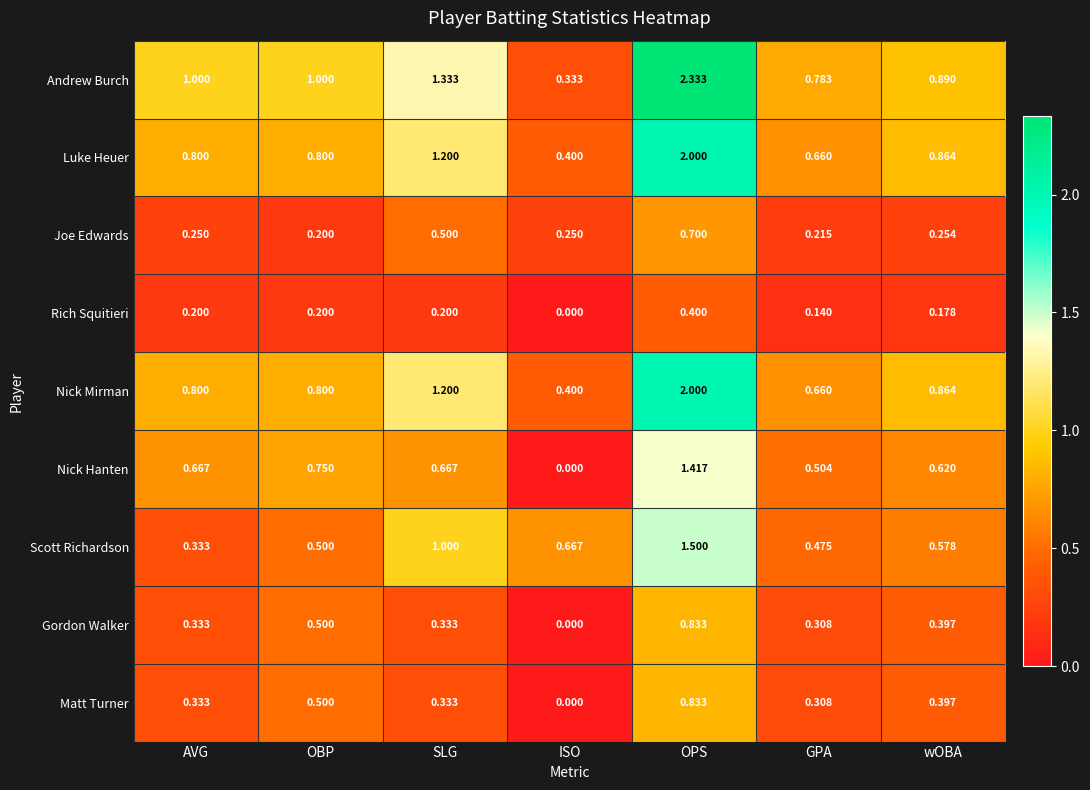

Which series has the largest range (max minus min)?

Andrew Burch